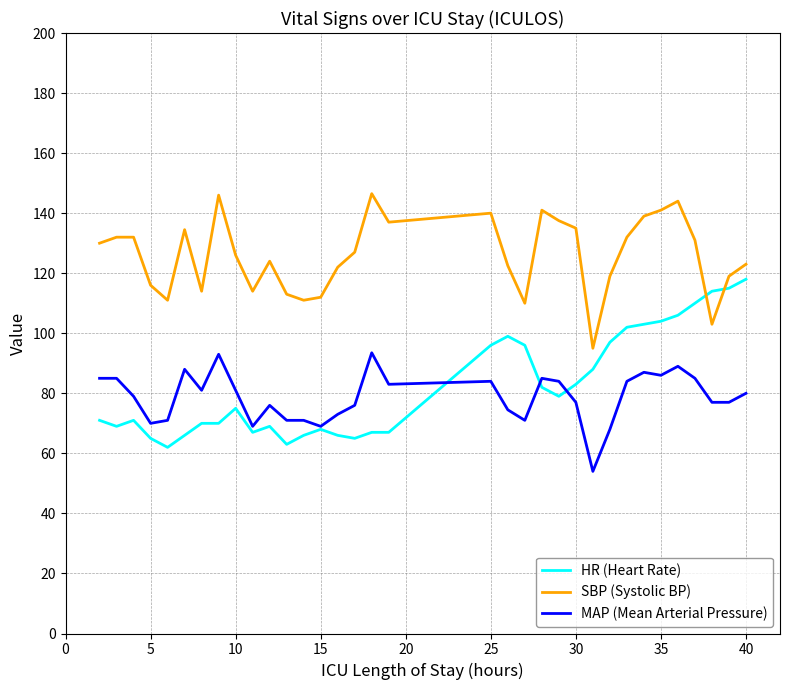

What is the lowest value of the SBP (Systolic BP) series?

95.0